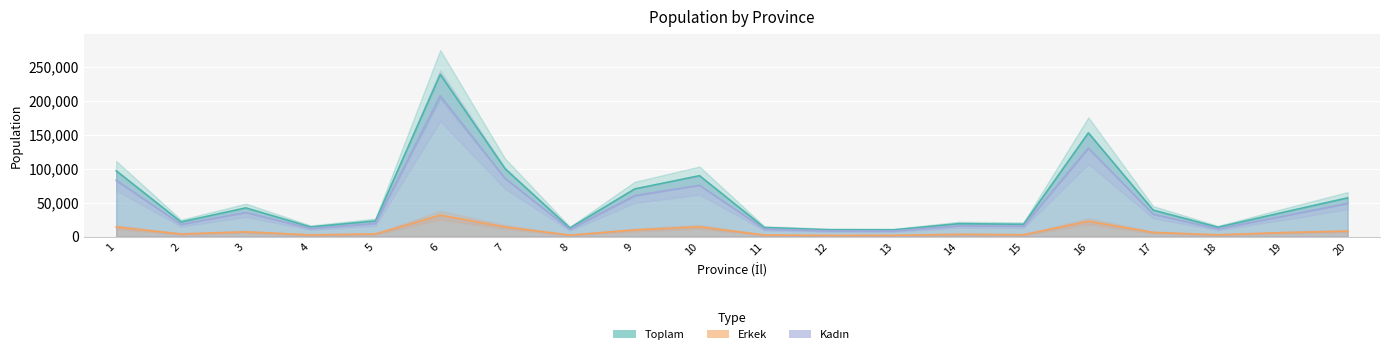

True or false: kadin and toplam intersect in this chart.

False